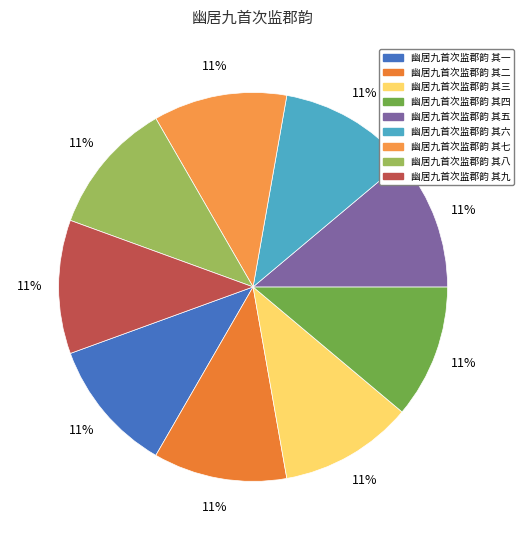

Count the number of slices in the pie.

9